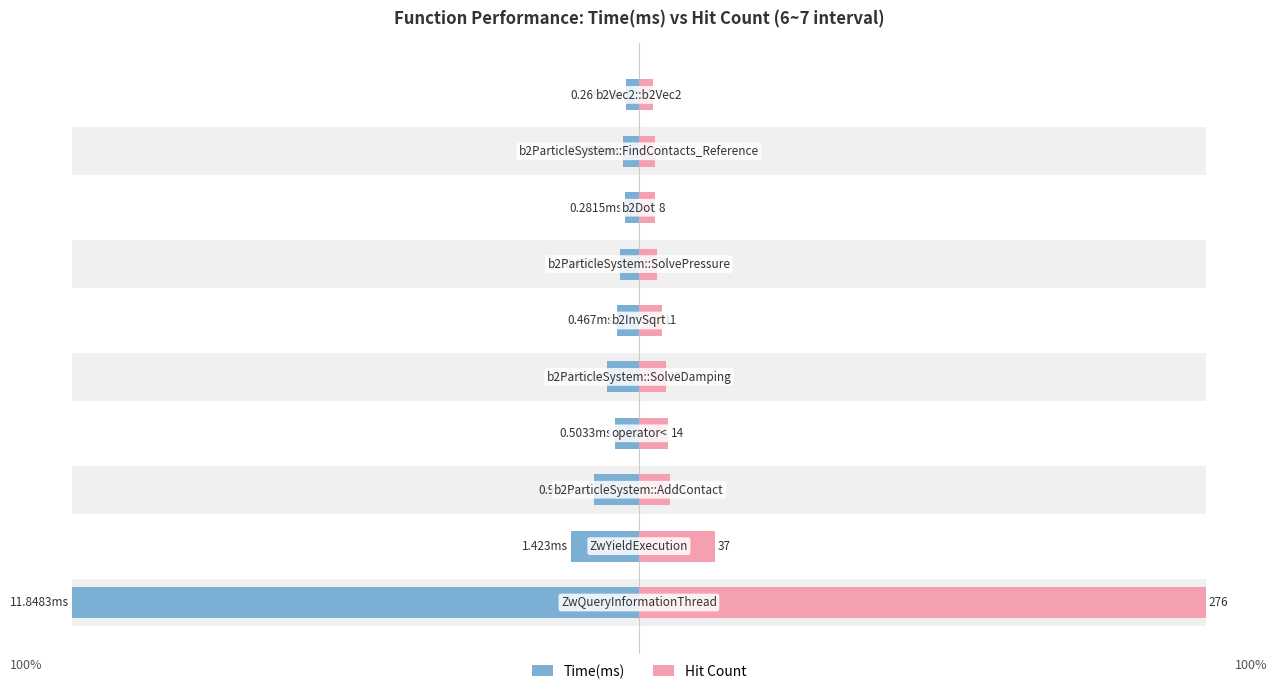

Reading left to right, list all the values displayed in this chart.

Time(ms): 0=-100.0	1=-12.0	2=-7.9	3=-4.2	4=-5.6	5=-3.9	6=-3.4	7=-2.4	8=-2.8	9=-2.3
Hit Count: 0=100.0	1=13.4	2=5.4	3=5.1	4=4.7	5=4.0	6=3.3	7=2.9	8=2.9	9=2.5